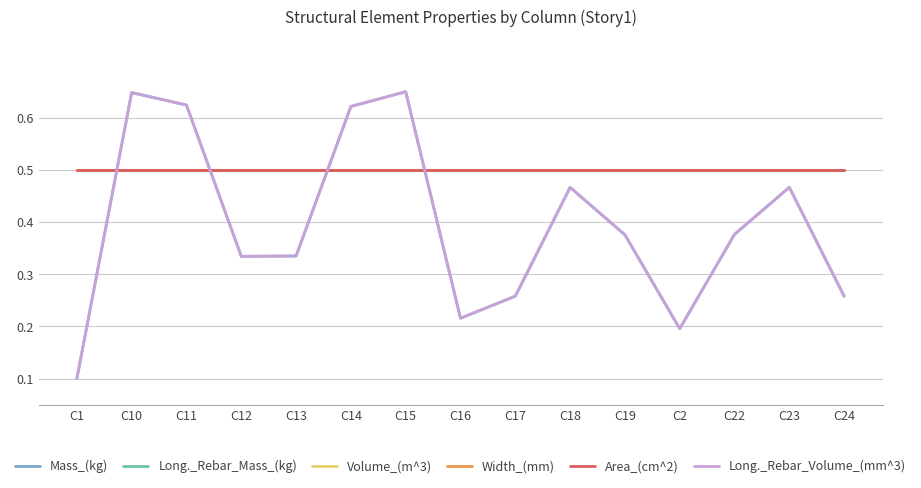

Reading right to left, transcribe all the data shown in this chart.

Mass_(kg): C24=0.5	C23=0.5	C22=0.5	C2=0.5	C19=0.5	C18=0.5	C17=0.5	C16=0.5	C15=0.5	C14=0.5	C13=0.5	C12=0.5	C11=0.5	C10=0.5	C1=0.5
Long._Rebar_Mass_(kg): C24=0.3	C23=0.5	C22=0.4	C2=0.2	C19=0.4	C18=0.5	C17=0.3	C16=0.2	C15=0.7	C14=0.6	C13=0.3	C12=0.3	C11=0.6	C10=0.6	C1=0.1
Volume_(m^3): C24=0.5	C23=0.5	C22=0.5	C2=0.5	C19=0.5	C18=0.5	C17=0.5	C16=0.5	C15=0.5	C14=0.5	C13=0.5	C12=0.5	C11=0.5	C10=0.5	C1=0.5
Width_(mm): C24=0.5	C23=0.5	C22=0.5	C2=0.5	C19=0.5	C18=0.5	C17=0.5	C16=0.5	C15=0.5	C14=0.5	C13=0.5	C12=0.5	C11=0.5	C10=0.5	C1=0.5
Area_(cm^2): C24=0.5	C23=0.5	C22=0.5	C2=0.5	C19=0.5	C18=0.5	C17=0.5	C16=0.5	C15=0.5	C14=0.5	C13=0.5	C12=0.5	C11=0.5	C10=0.5	C1=0.5
Long._Rebar_Volume_(mm^3): C24=0.3	C23=0.5	C22=0.4	C2=0.2	C19=0.4	C18=0.5	C17=0.3	C16=0.2	C15=0.7	C14=0.6	C13=0.3	C12=0.3	C11=0.6	C10=0.6	C1=0.1